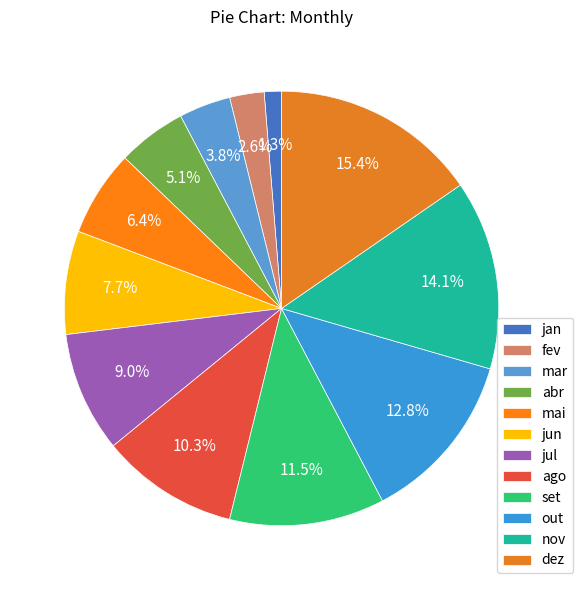

To the nearest percent, what is the combined percentage of set and dez?

27%